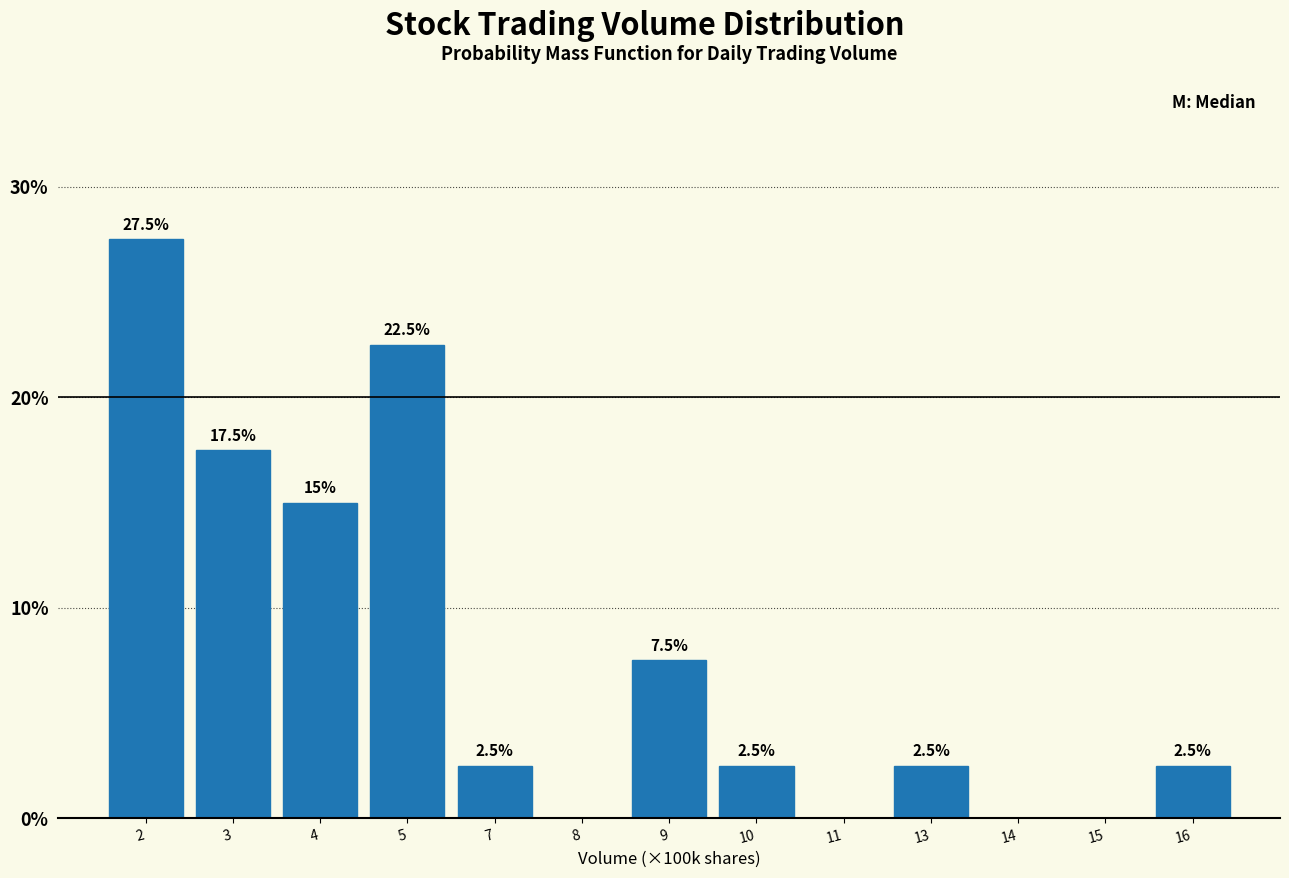

Reading left to right, what are all the values shown in this chart?

2=27.5	3=17.5	4=15.0	5=22.5	7=2.5	8=0.0	9=7.5	10=2.5	11=0.0	13=2.5	14=0.0	15=0.0	16=2.5